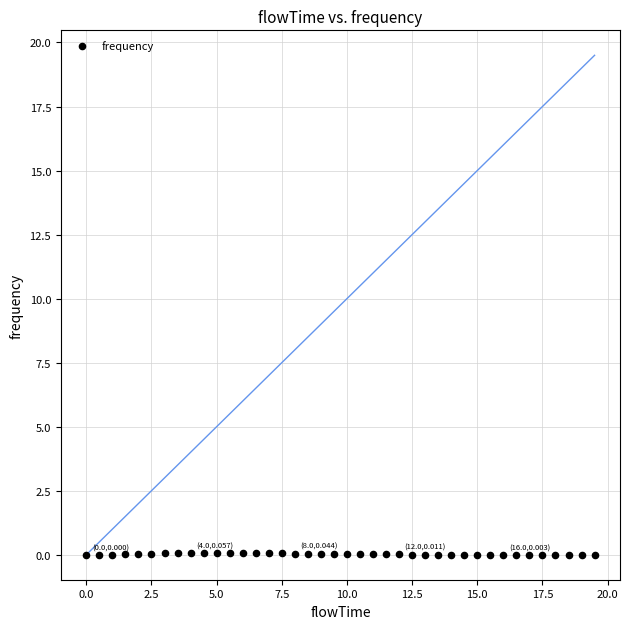

What is the range of X values (max minus min)?

19.5